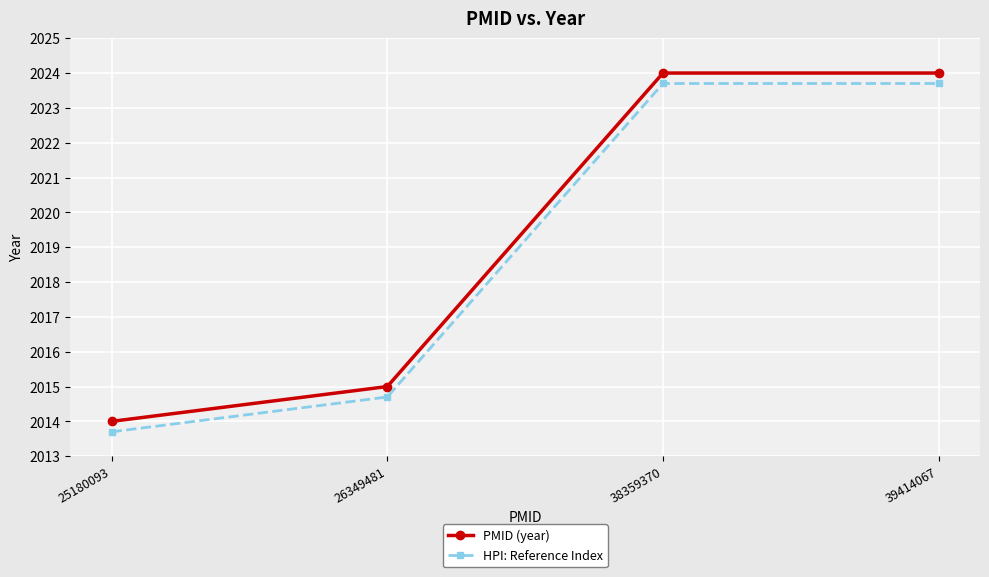

What is the total value across all series at 26349481?

4029.7